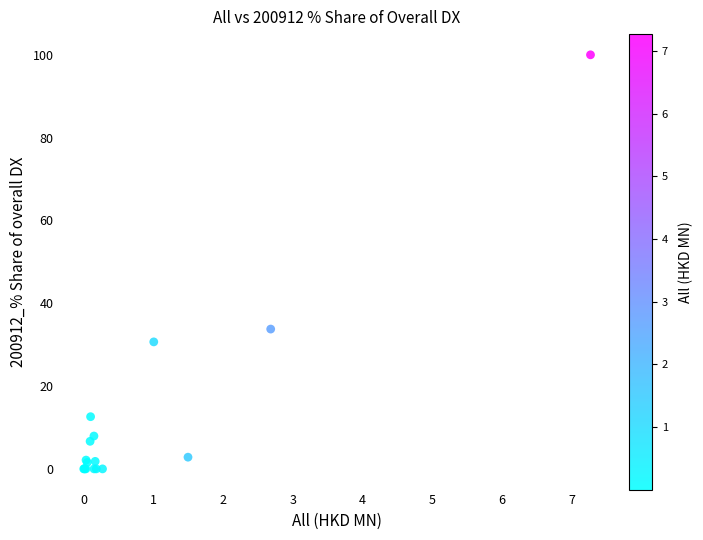

What Y value in the scatter plot is closest to 50?

33.8